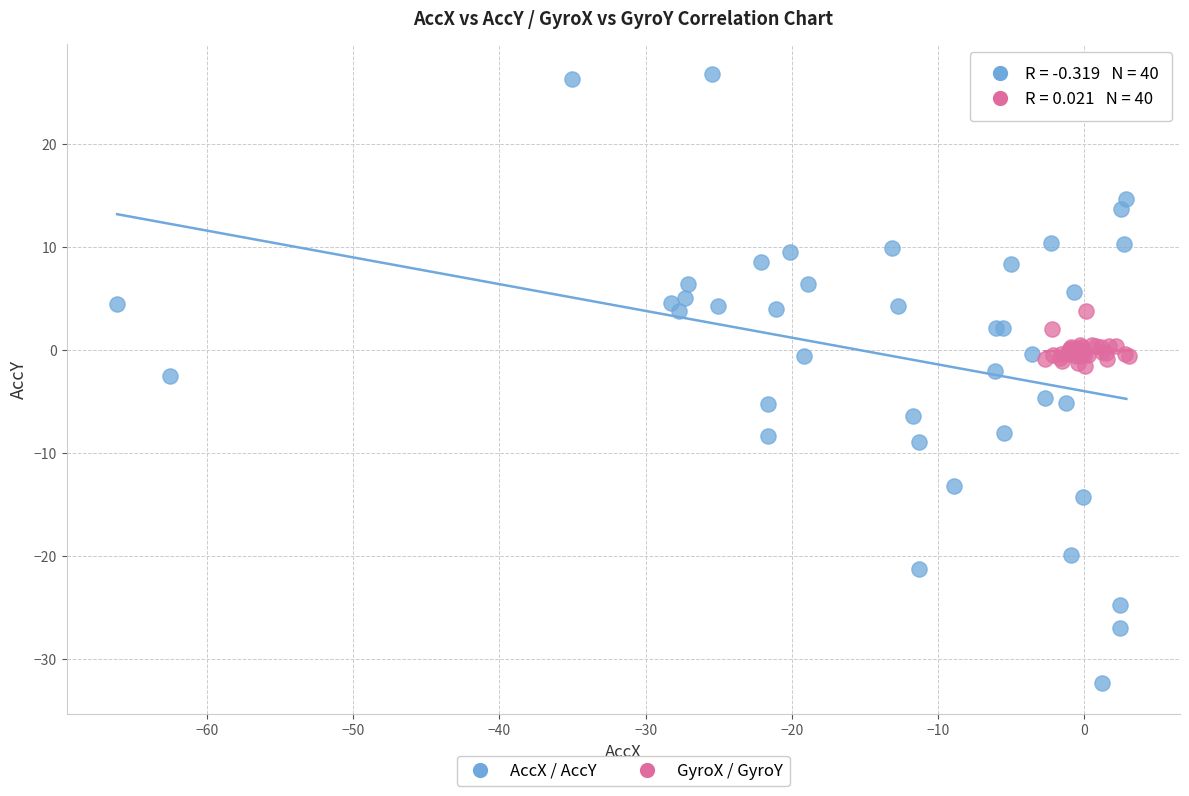

What are all the series names shown in the legend?

AccX / AccY, GyroX / GyroY